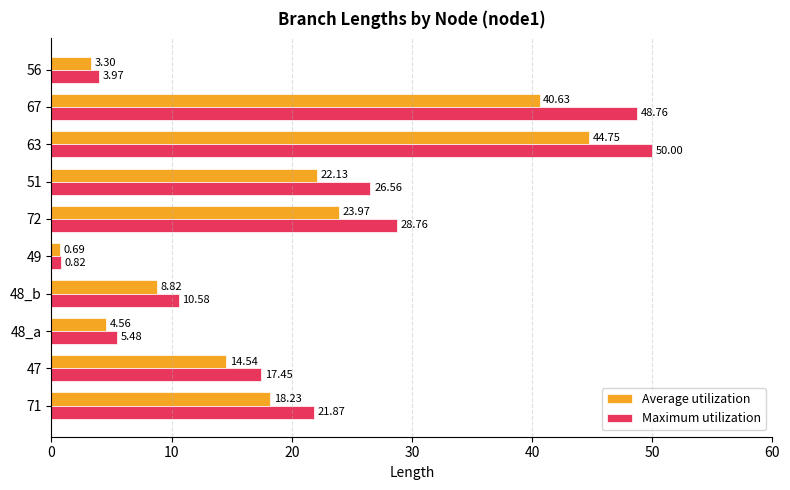

Which series has the largest range (max minus min)?

Maximum utilization